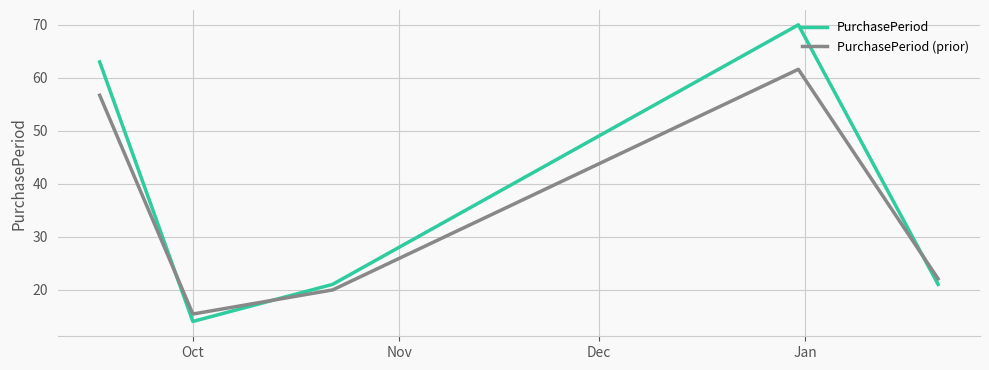

Rank the series by their average value, from highest to lowest.

PurchasePeriod, PurchasePeriod (prior)